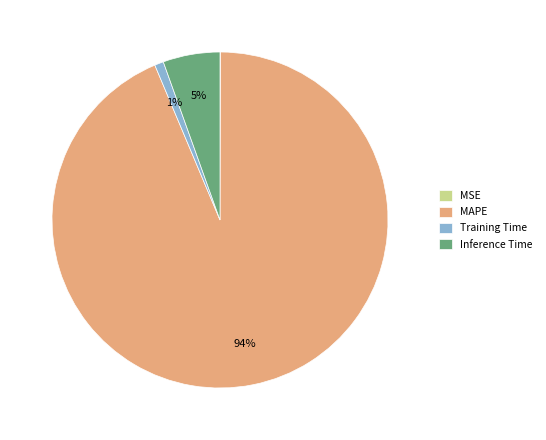

To the nearest percent, what is the difference between the largest and smallest slice percentages?

94%